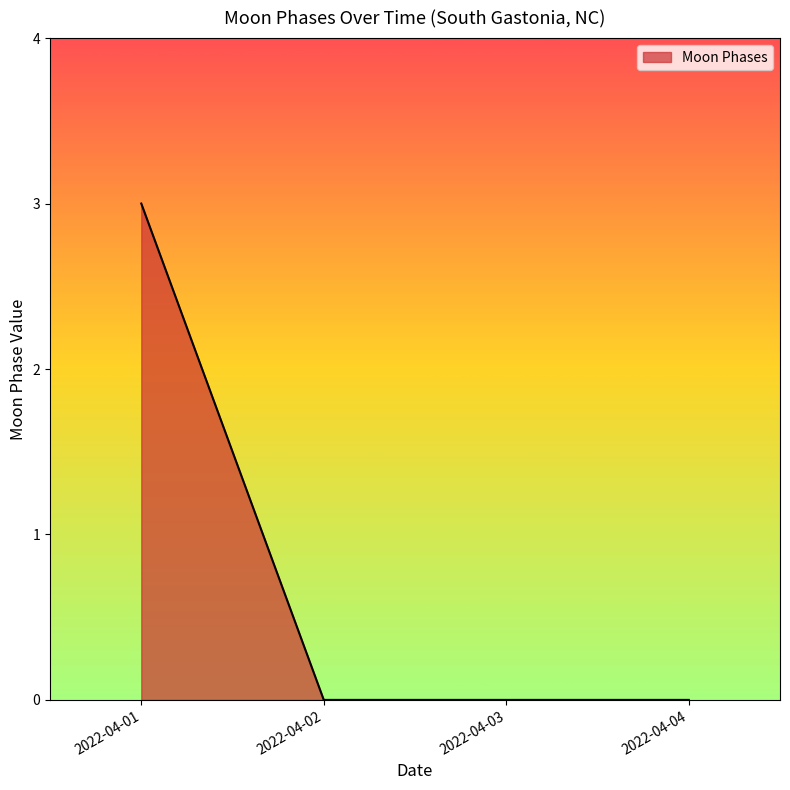

What is the greatest value displayed?

3